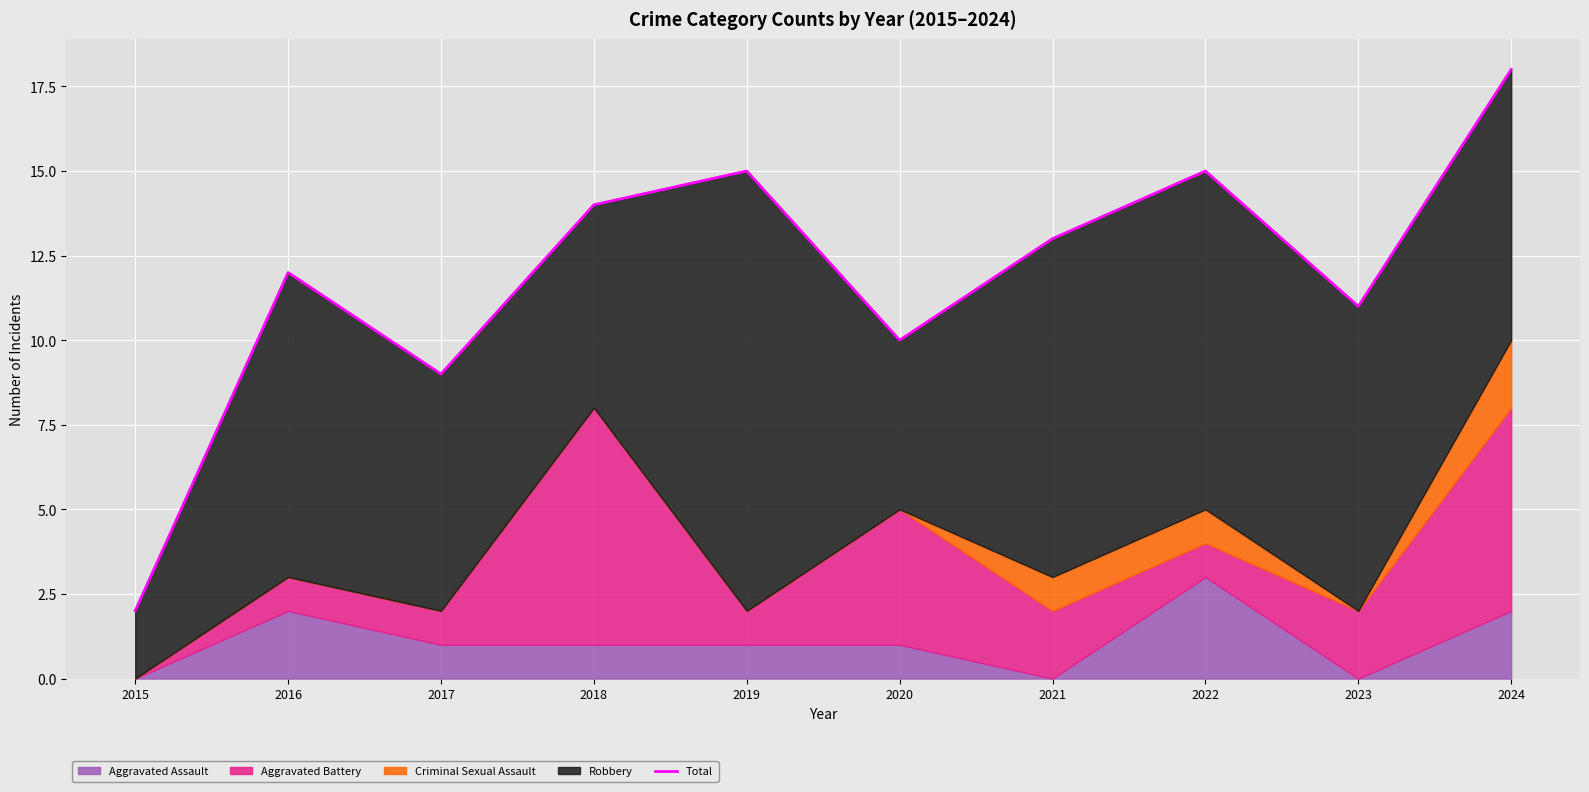

Reading left to right, list all the values displayed in this chart.

2015=2	2016=12	2017=9	2018=14	2019=15	2020=10	2021=13	2022=15	2023=11	2024=18